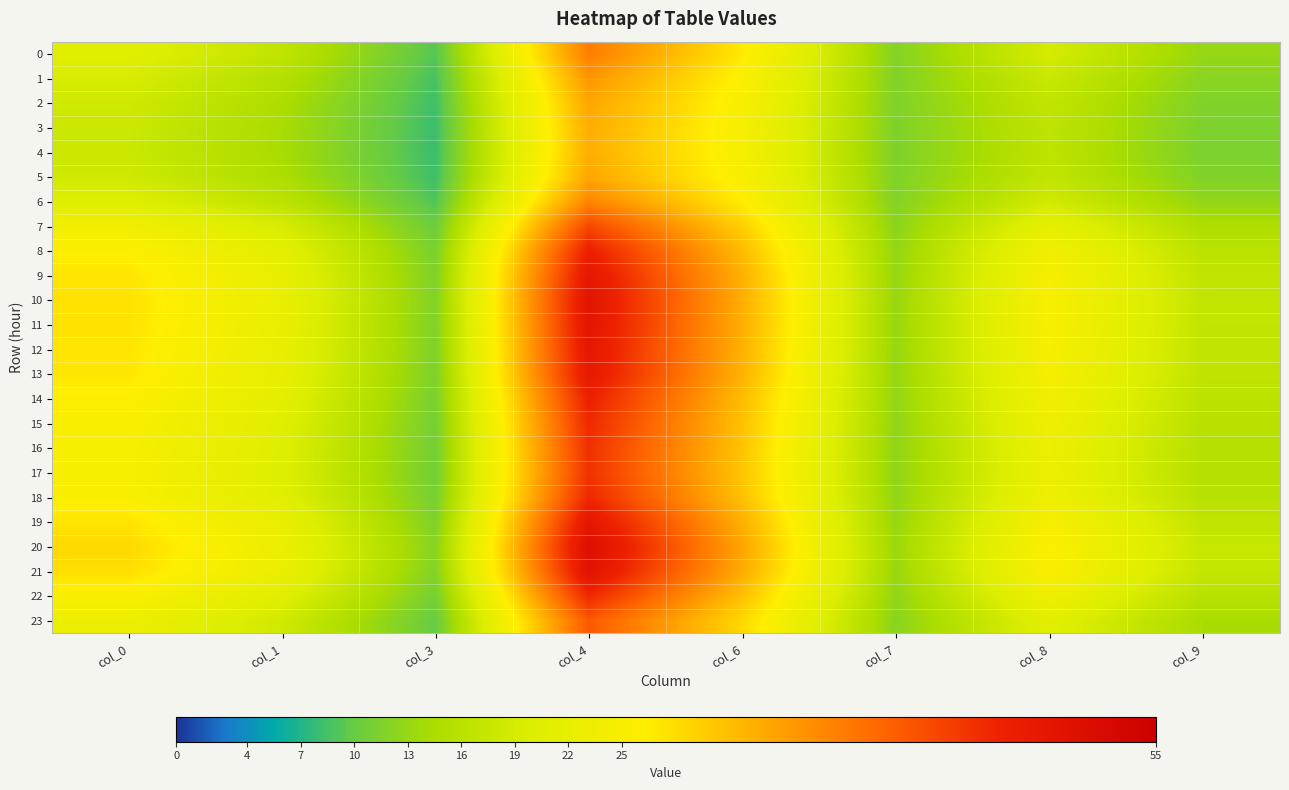

At col_8, list the series in order from smallest to largest.

4, 3, 5, 2, 1, 6, 0, 23, 7, 17, 16, 15, 22, 18, 14, 8, 13, 9, 12, 19, 11, 10, 21, 20